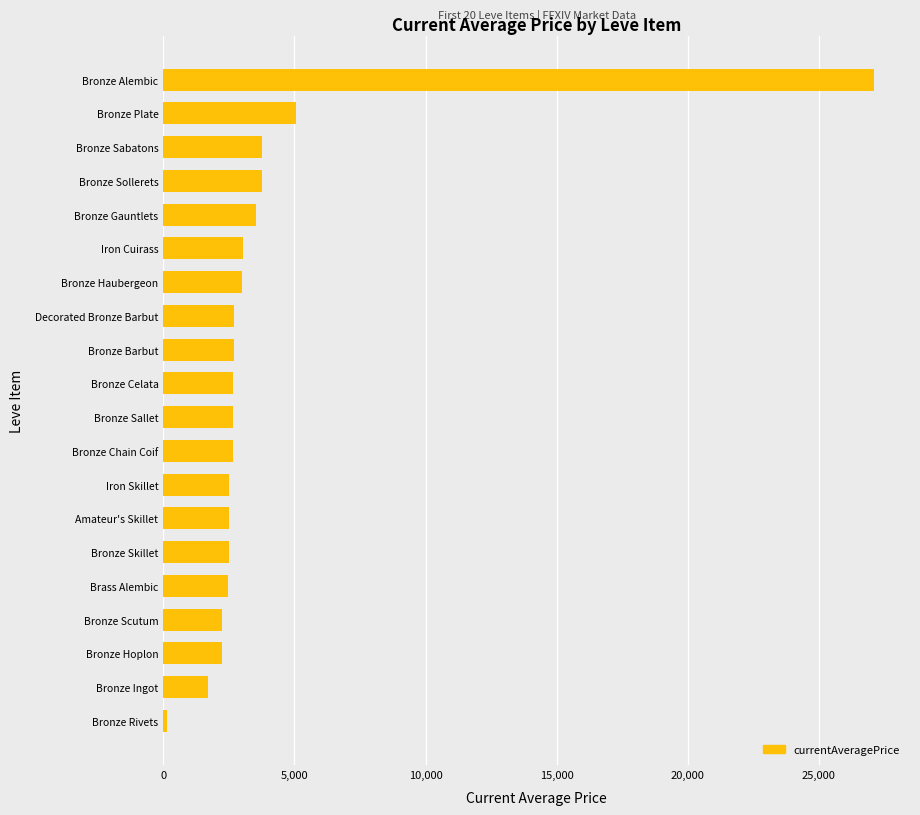

What is the sum of all values?

78952.0